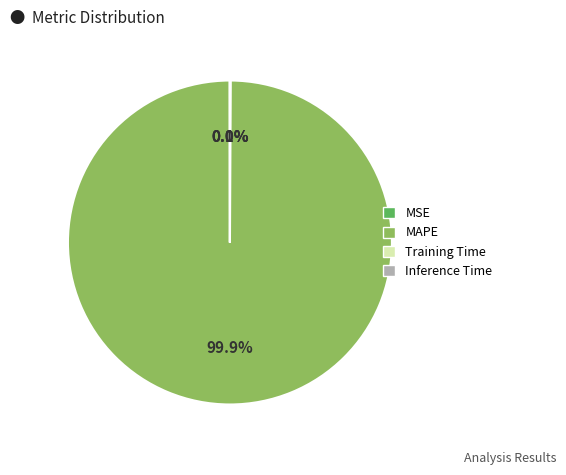

Which category has the biggest portion of the pie?

MAPE